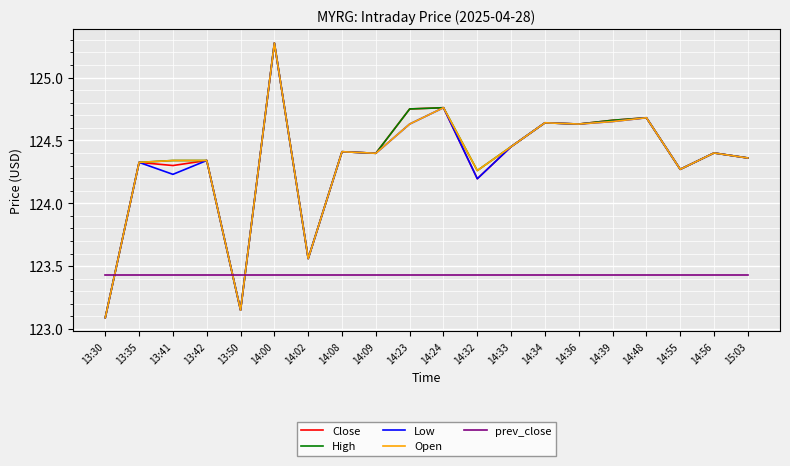

How many distinct data groups are displayed?

5